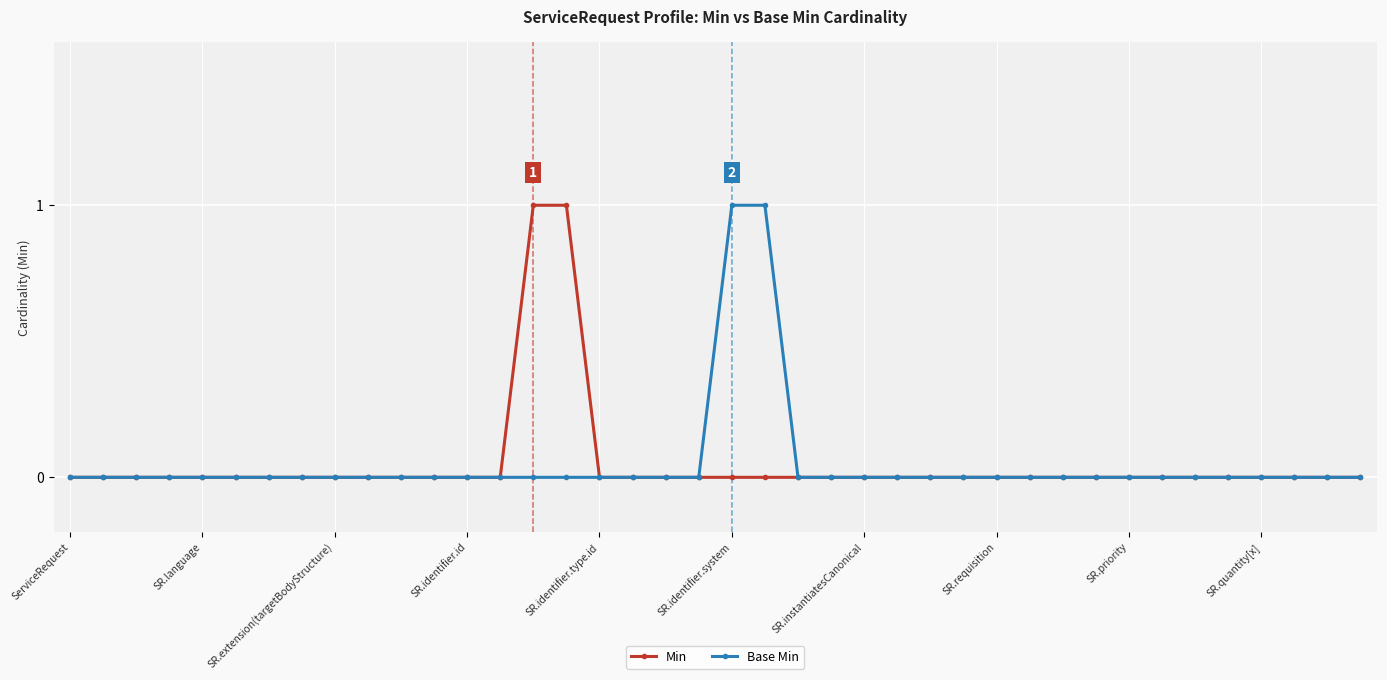

What is the value of the Min point at the 16th from the left?

1